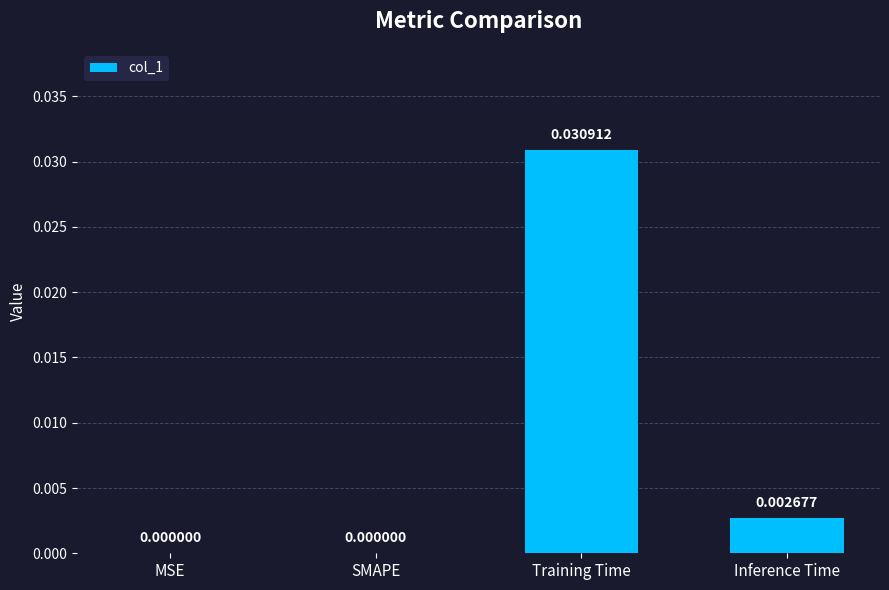

Which has a higher value, Inference Time or Training Time?

Training Time